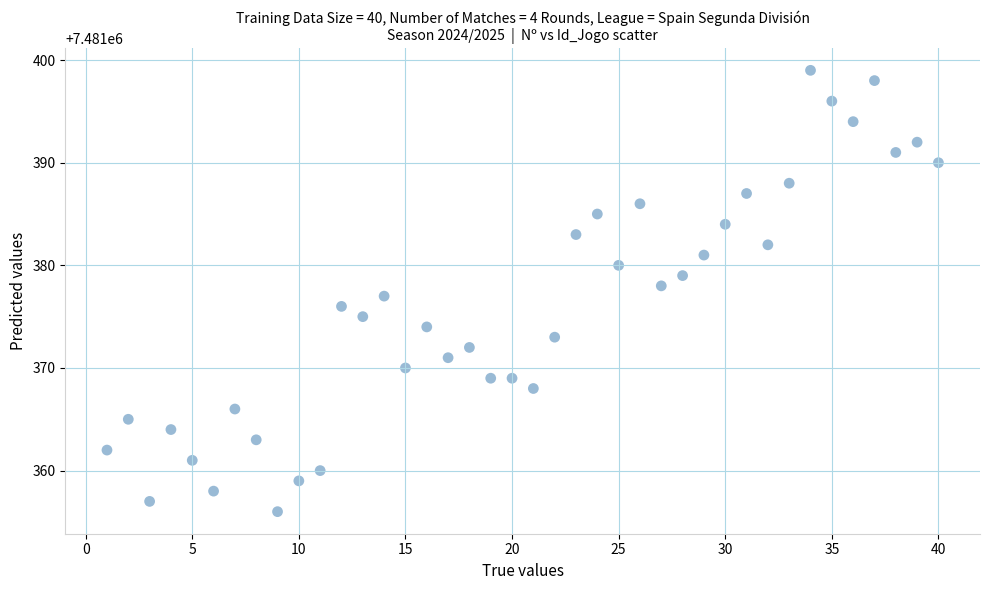

What is the range of Y values (max minus min)?

43